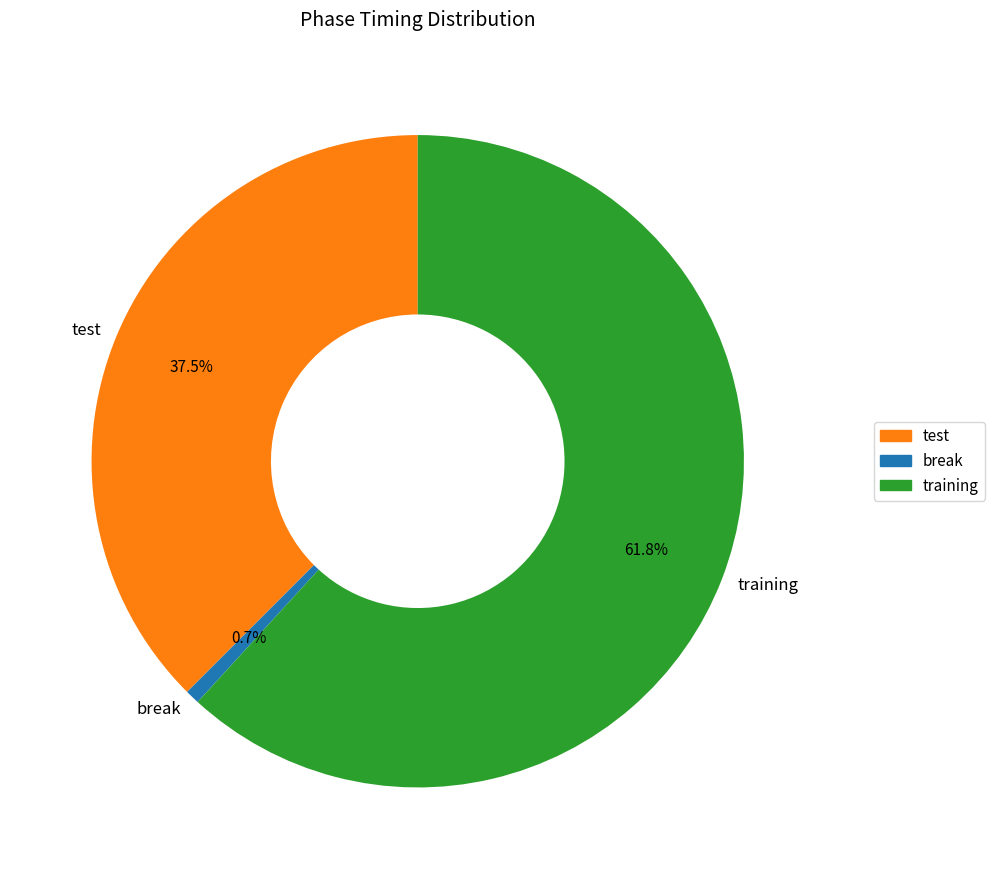

What is the total percentage of test and training?

99.3%